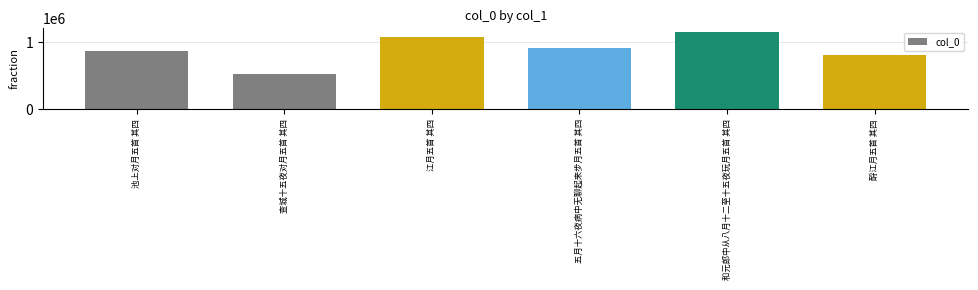

The value at 江月五首 其四 is 439445. True or false?

False